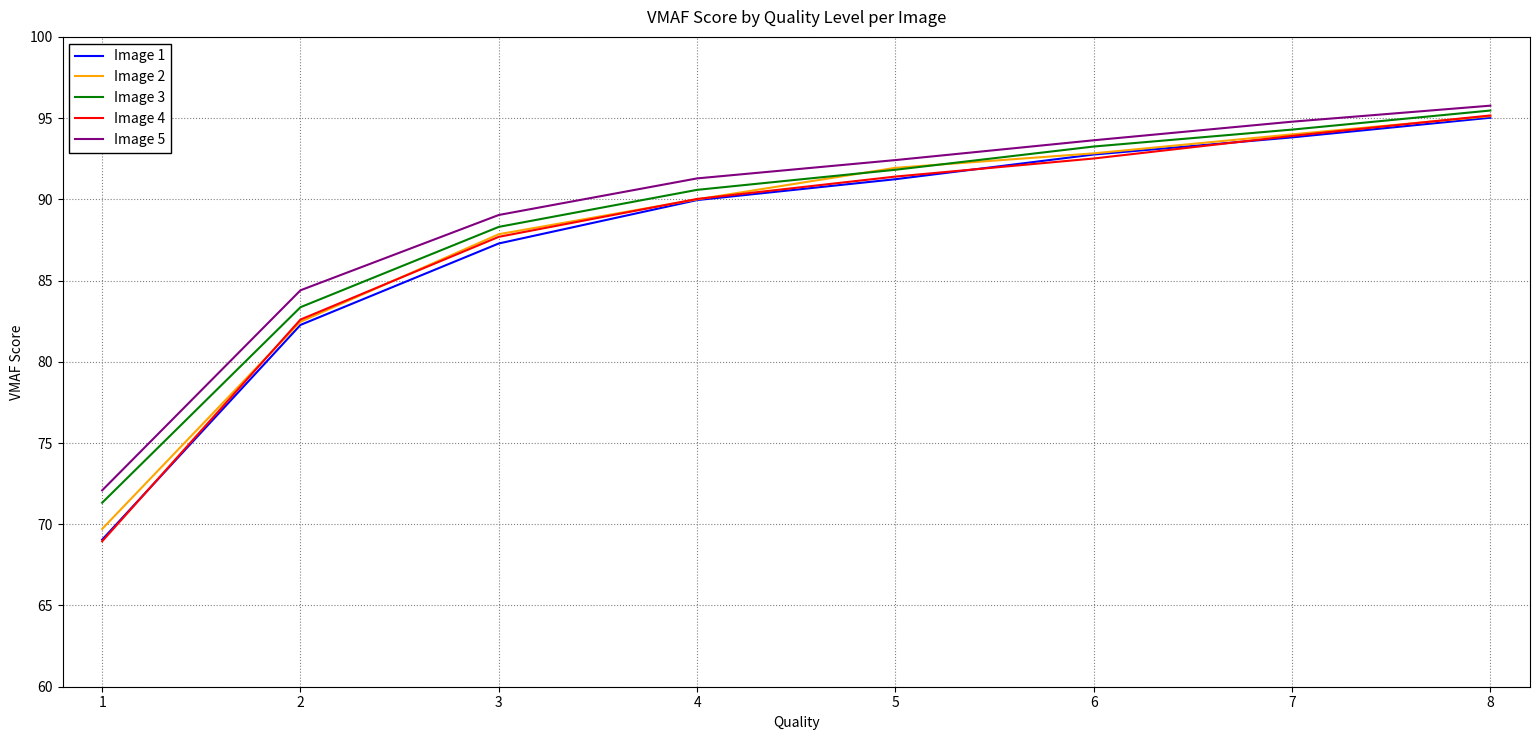

True or false: Image 3 has more than 2 points higher than both neighbors.

False